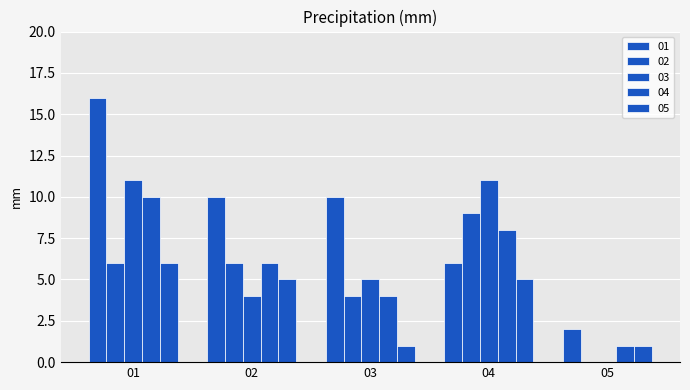

What is the spread (max minus min) of values at 04?

6